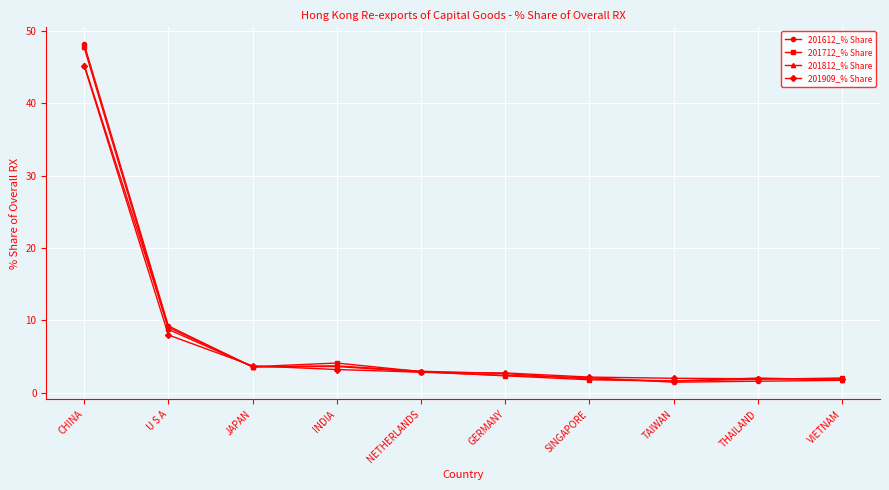

What is the spread (max minus min) of values at TAIWAN?

0.5